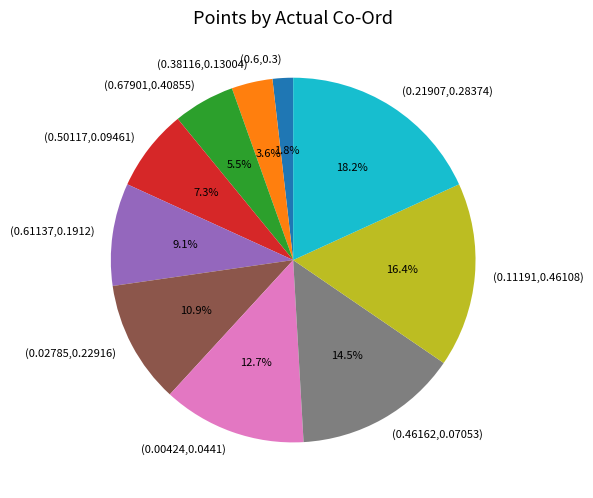

Do (0.11191,0.46108) and (0.21907,0.28374) together represent more than half of the pie?

No